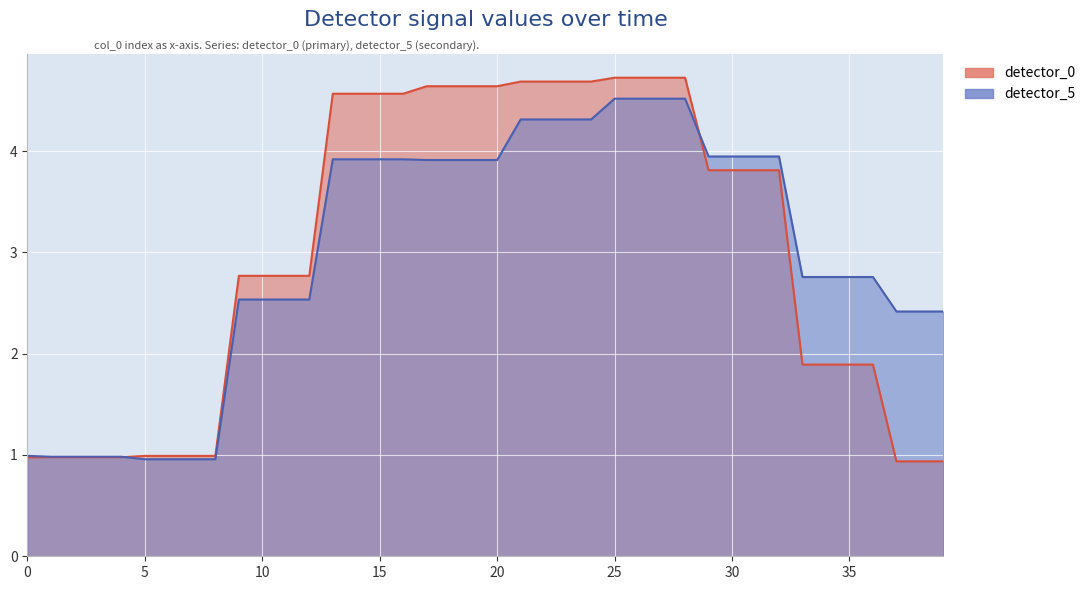

What is the maximum value shown in the chart?

4.8